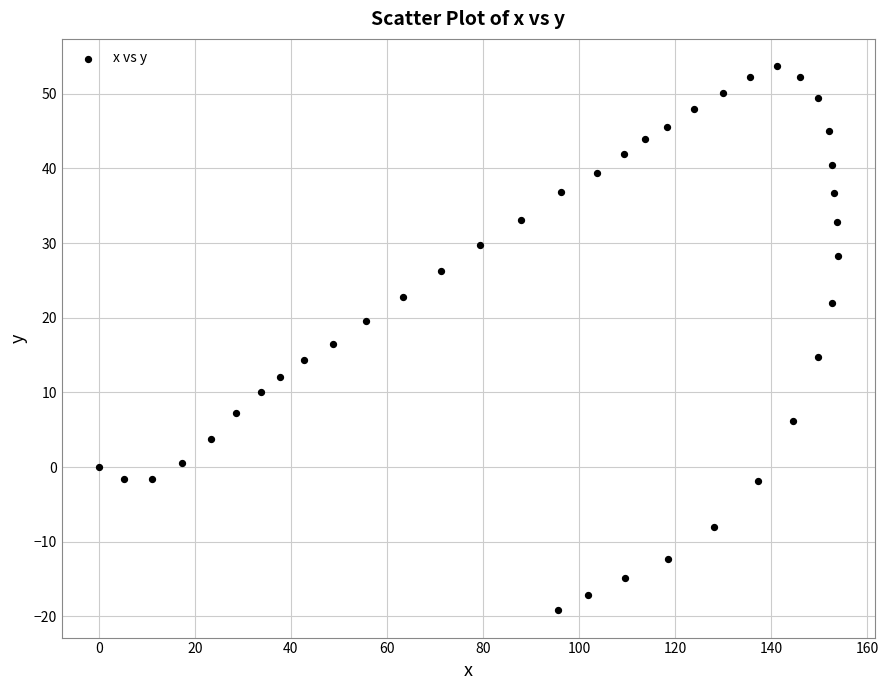

What is the range of X values (max minus min)?

153.9